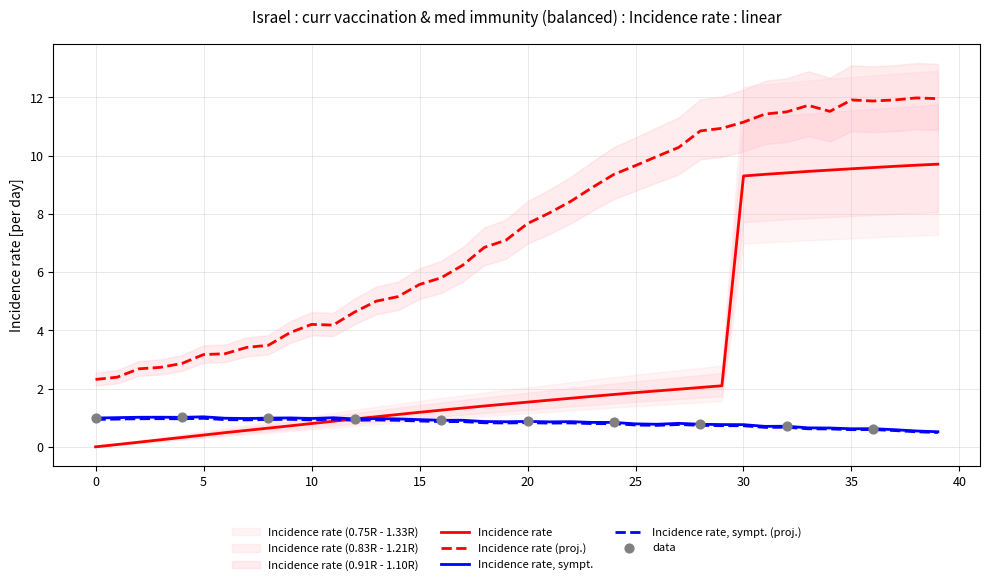

Is it true that Incidence rate, sympt. equals 0.6 at 35?

True